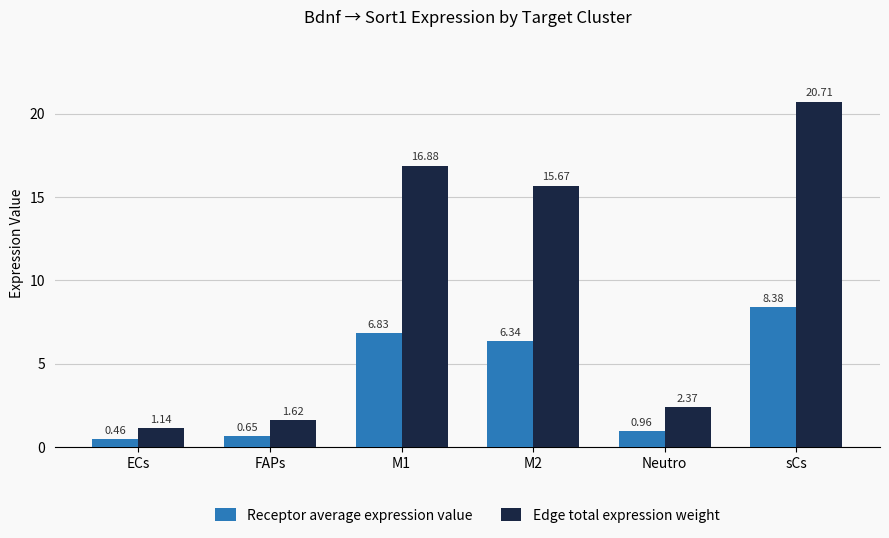

What is the sum of all Receptor average expression value values?

23.6